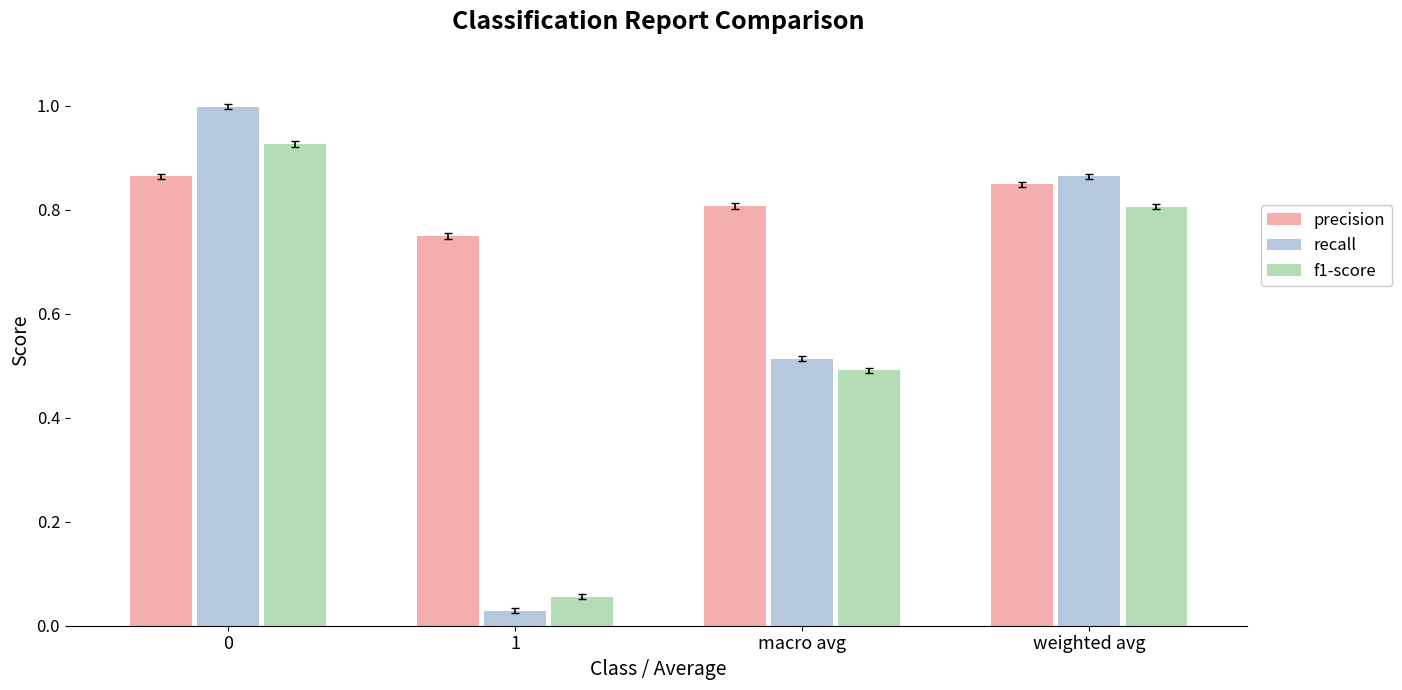

Is the value of f1-score at weighted avg greater than the value of recall at 0?

No